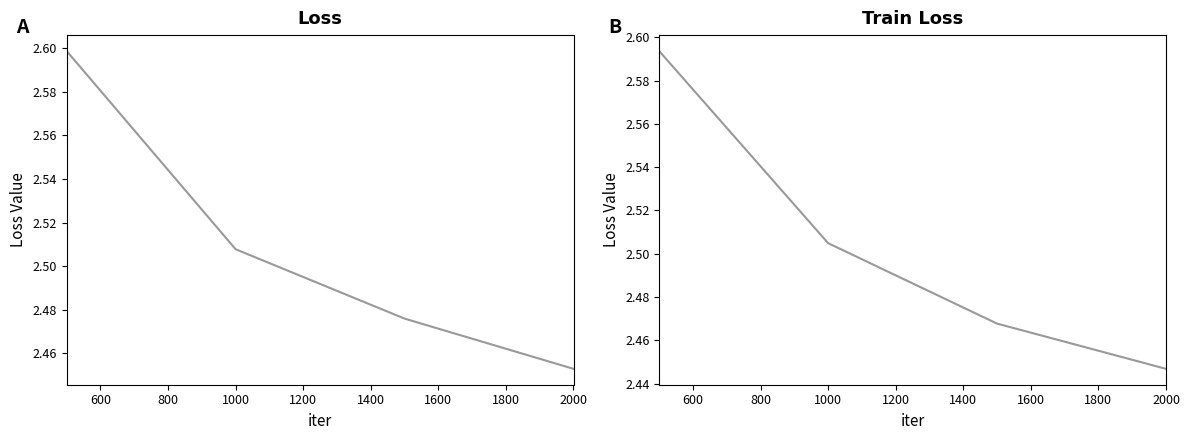

True or false: train_loss and loss cross at least once.

False